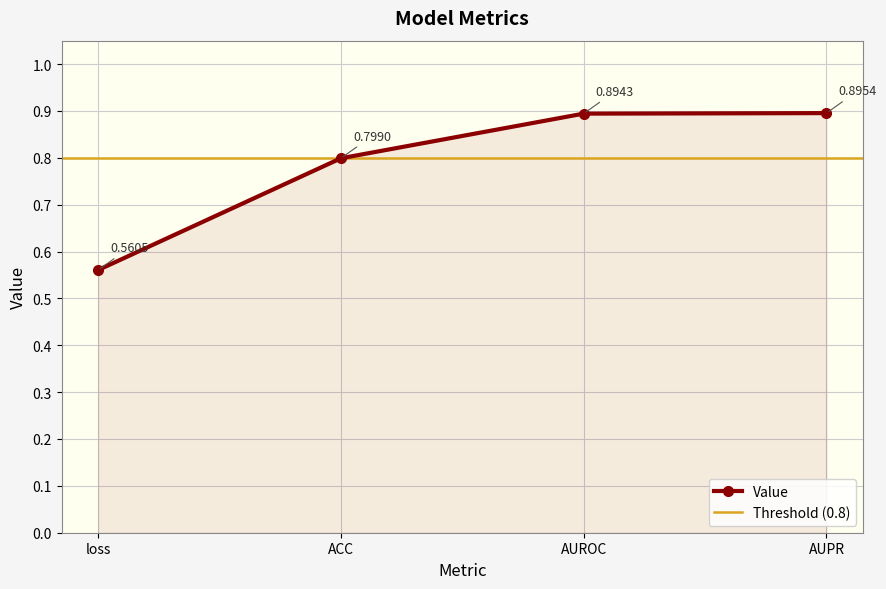

How many categories are shown in the chart?

4